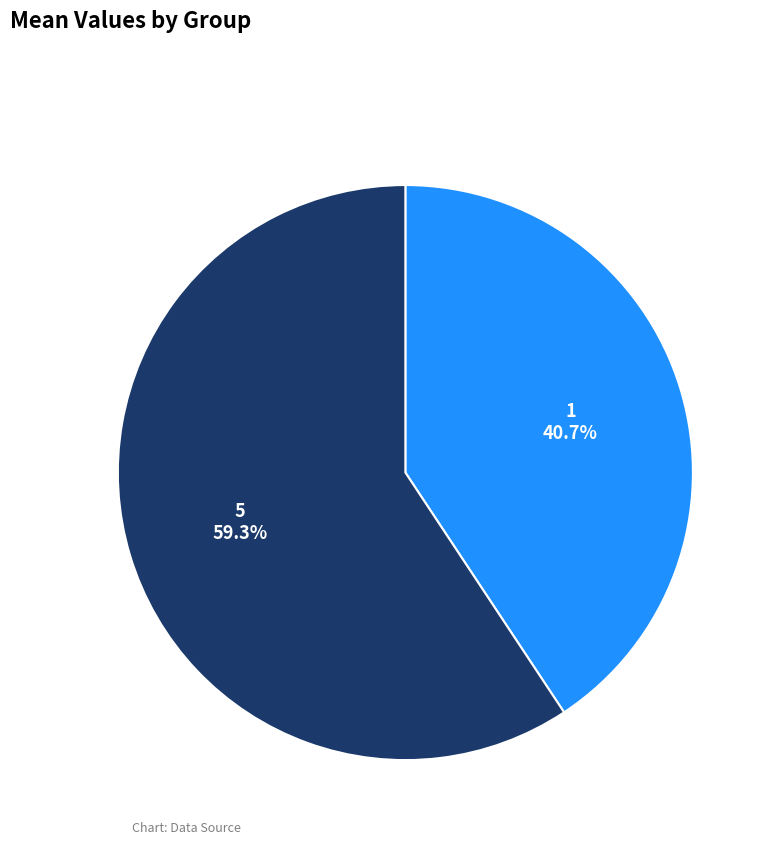

True or false: 5 accounts for 59% of the total.

True